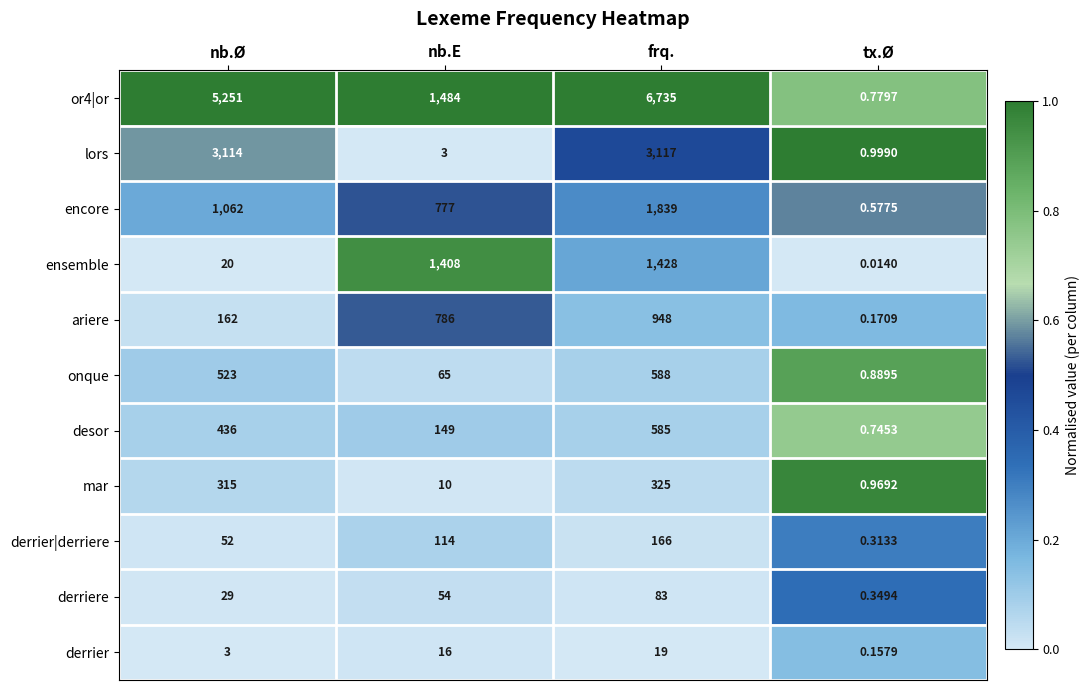

At which label does encore reach its peak?

frq.